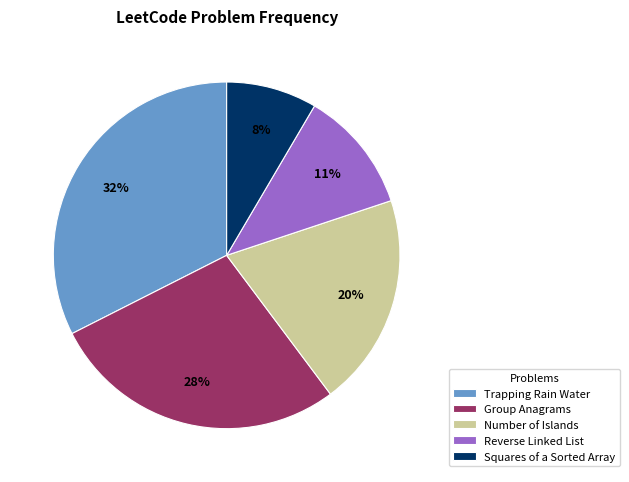

True or false: Squares of a Sorted Array accounts for 8% of the total.

True